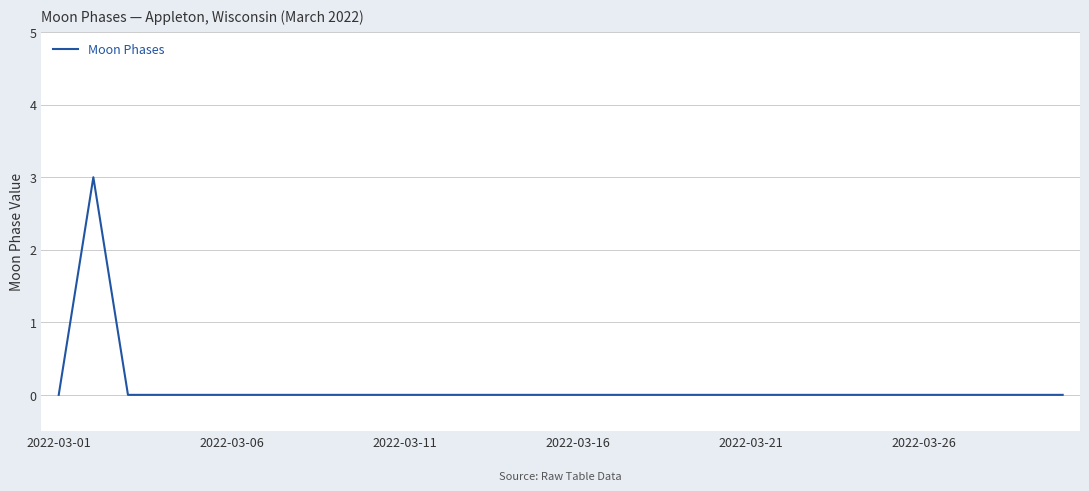

What is the maximum value shown in the chart?

3